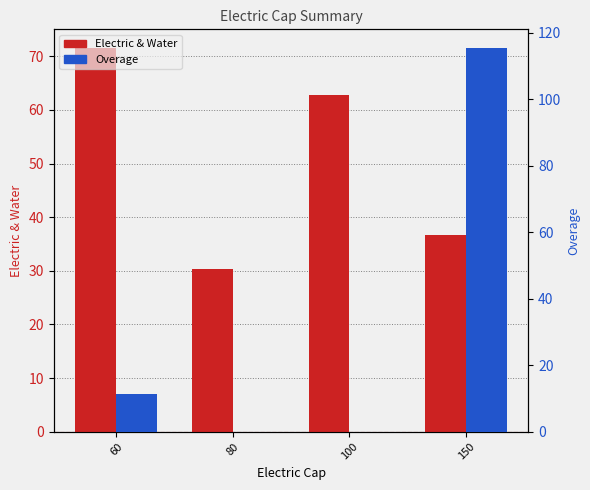

At which label does Overage reach its minimum?

80